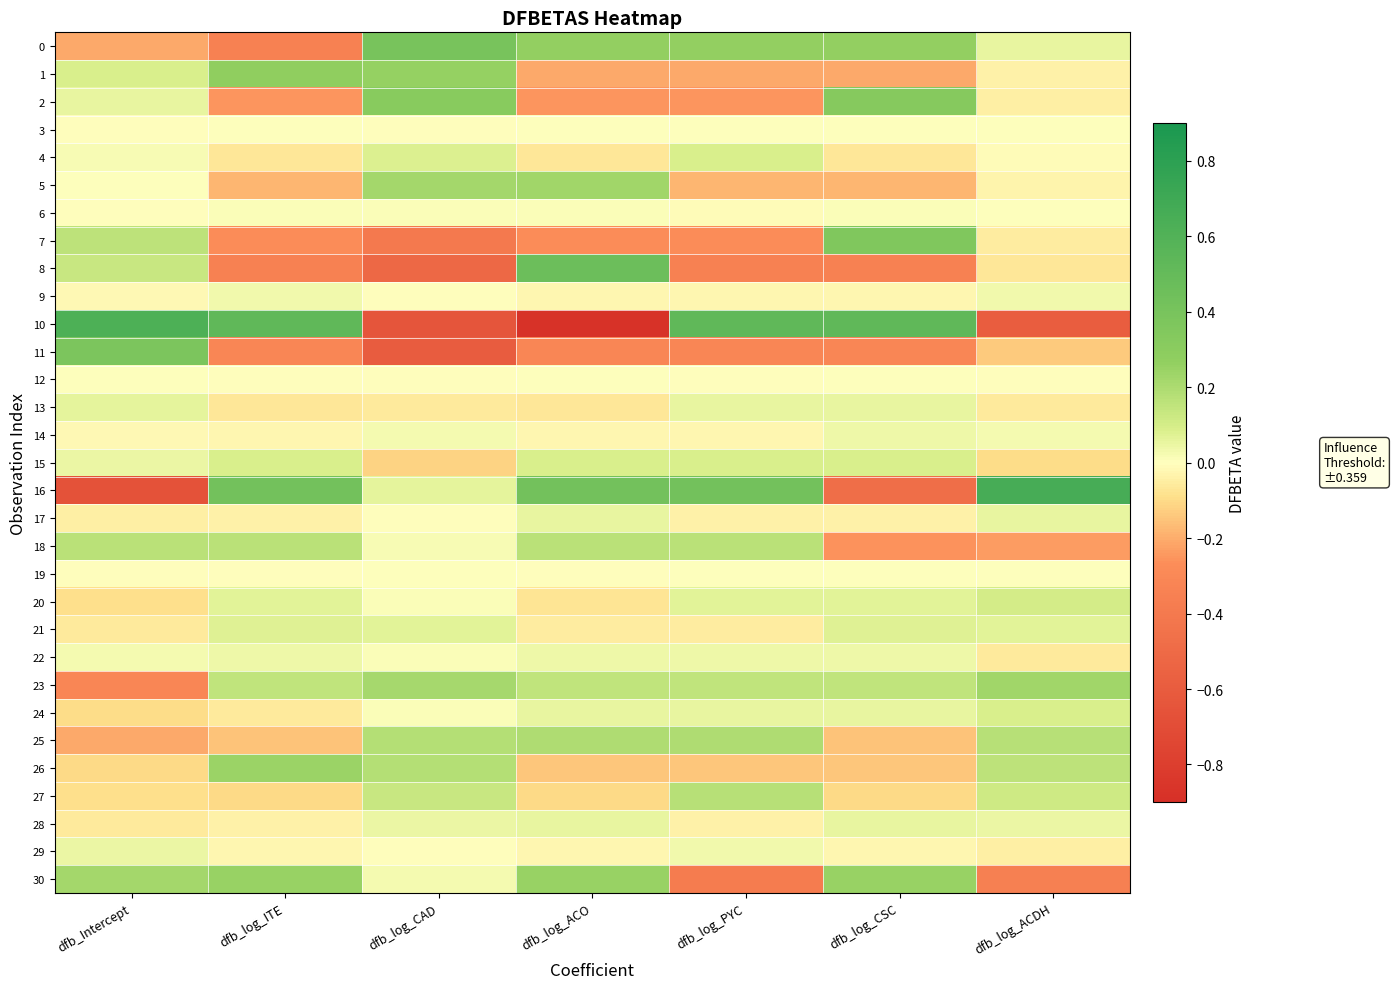

What is the spread (max minus min) of values at dfb_log_CAD?

1.0